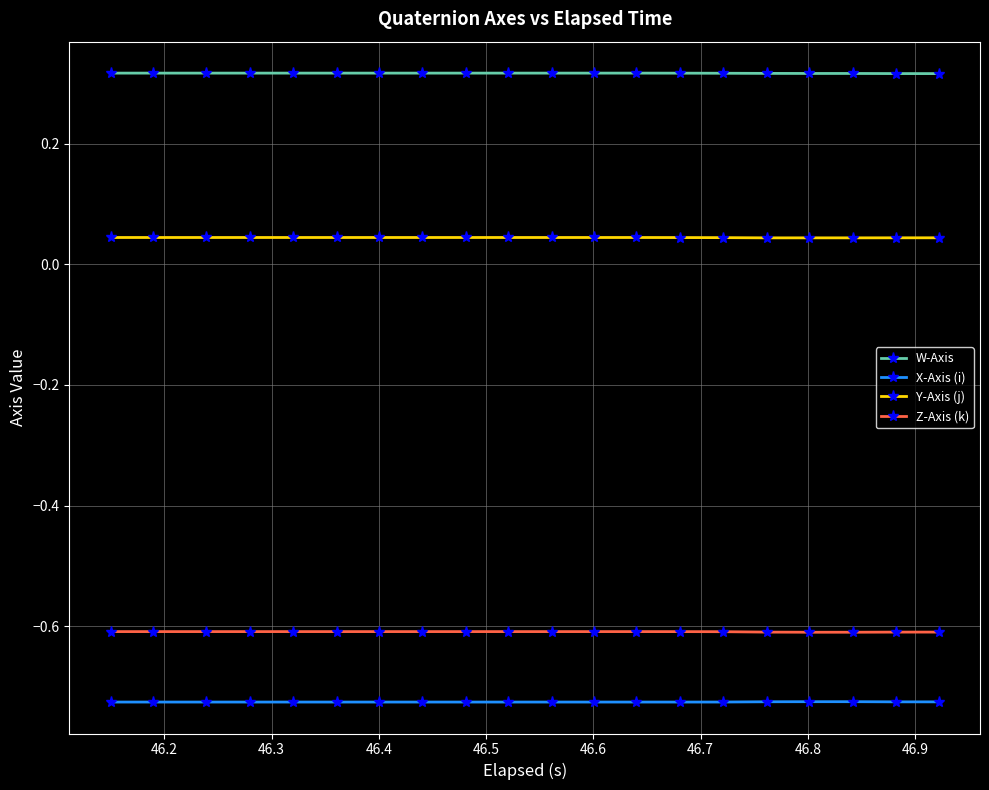

What are all the series names shown in the legend?

W-Axis, X-Axis (i), Y-Axis (j), Z-Axis (k)